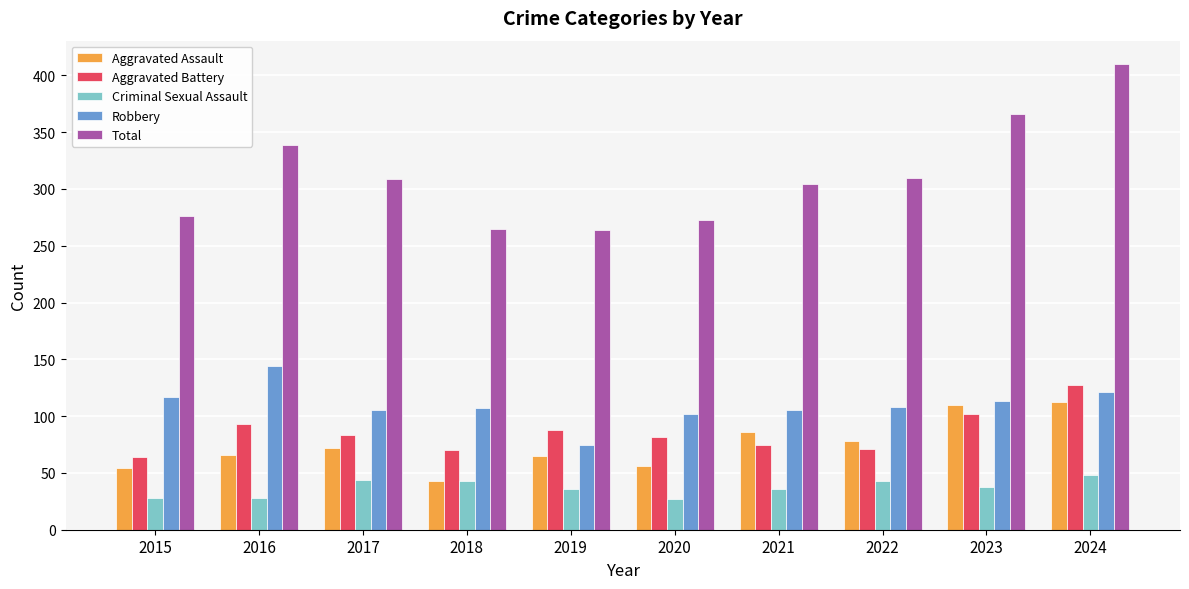

What is the spread (max minus min) of values at 2015?

248